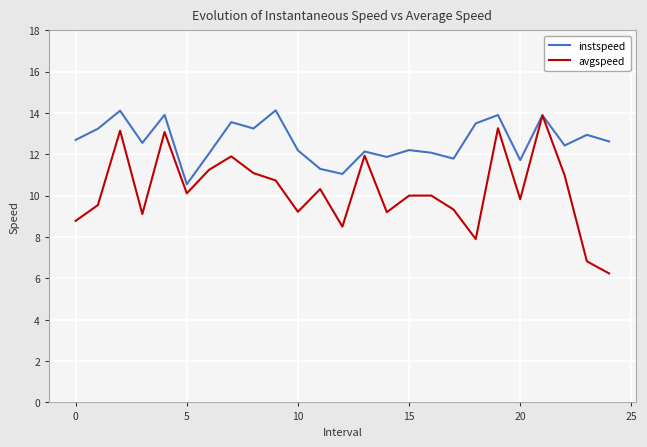

Which series has the widest spread of values?

avgspeed